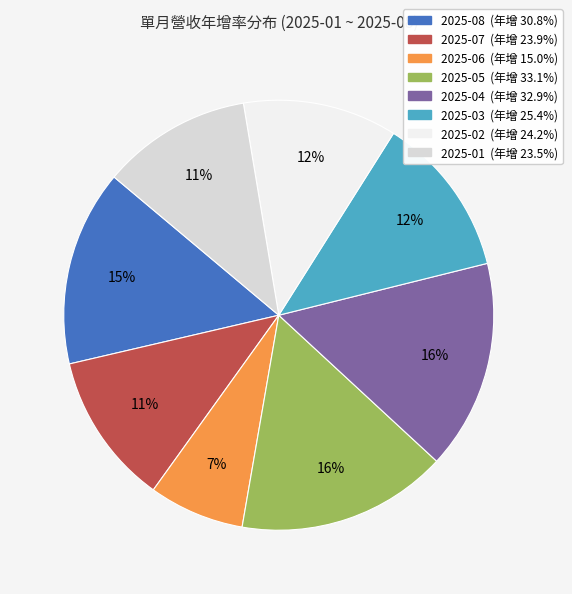

What is the smallest slice in the pie chart?

2025-06